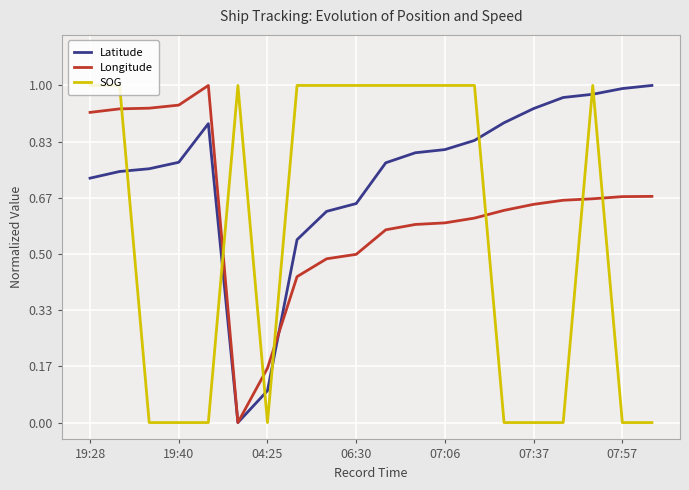

Rank the series by their average value, from lowest to highest.

SOG, Longitude, Latitude